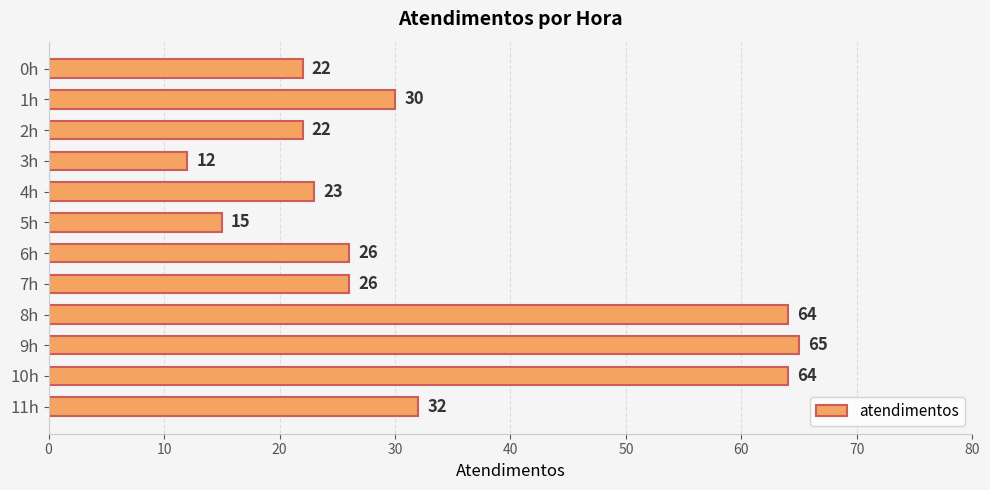

True or false: the data shows 65 at 9h.

True